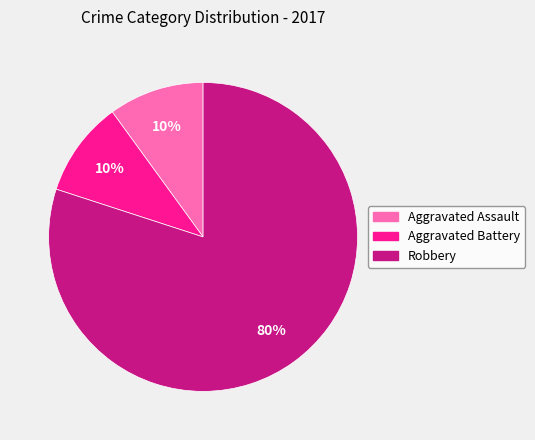

Does any single category account for the majority?

Yes